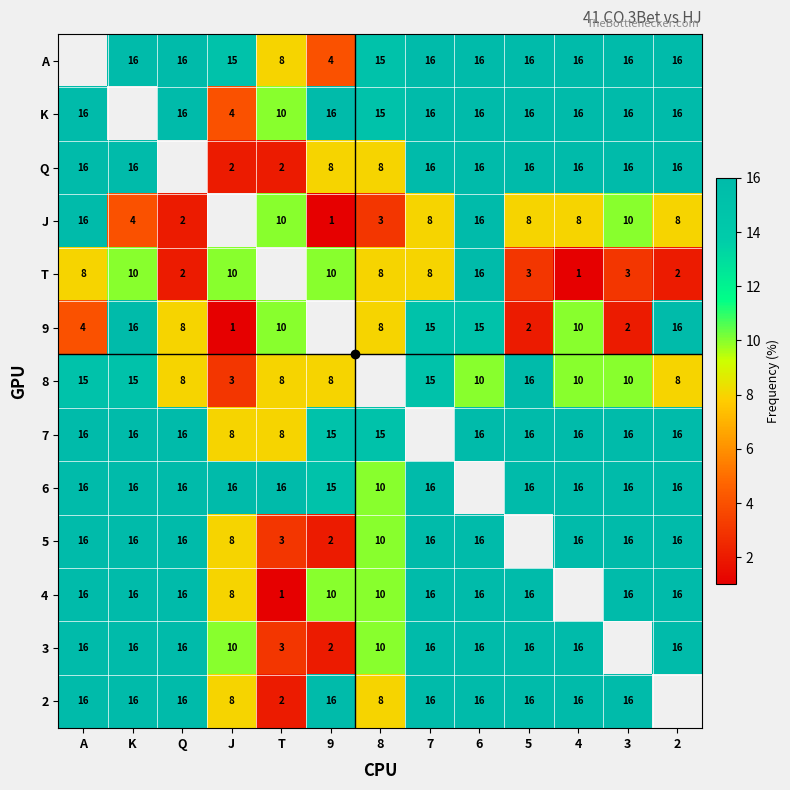

Count the number of data series in this chart.

13